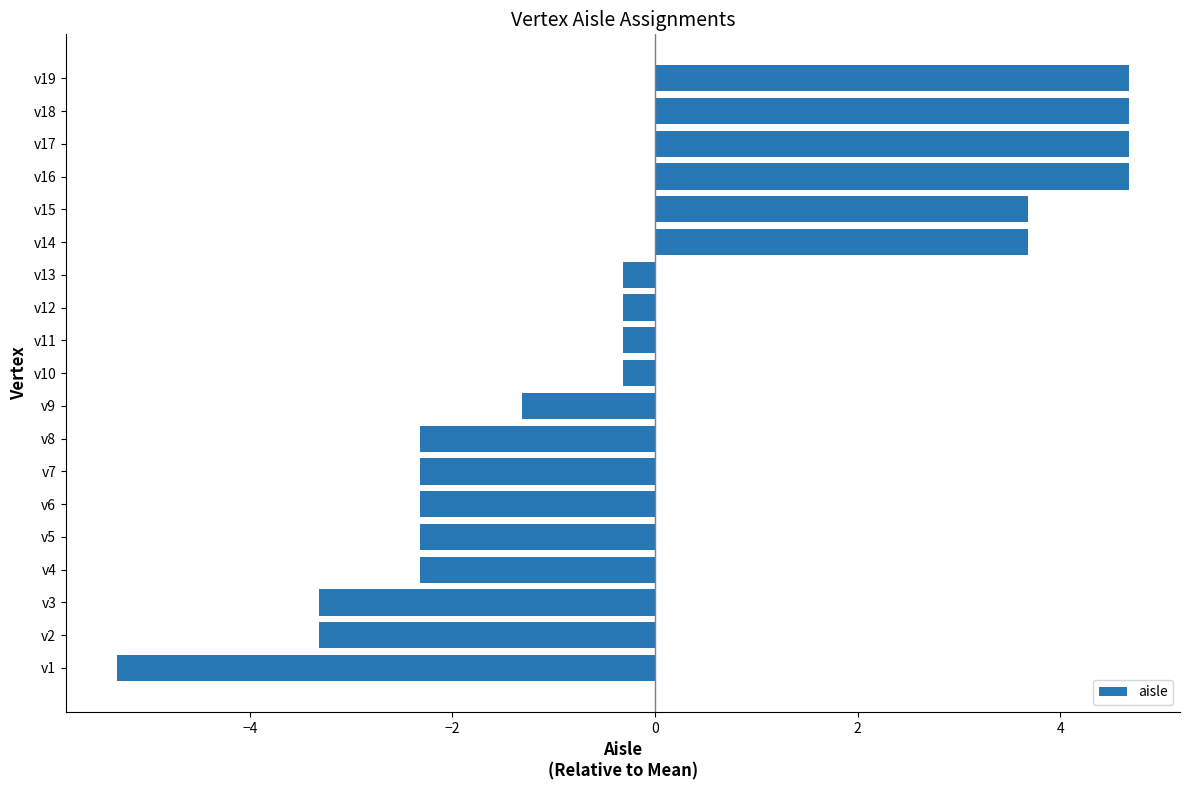

Between v2 and v16, which is larger?

v16